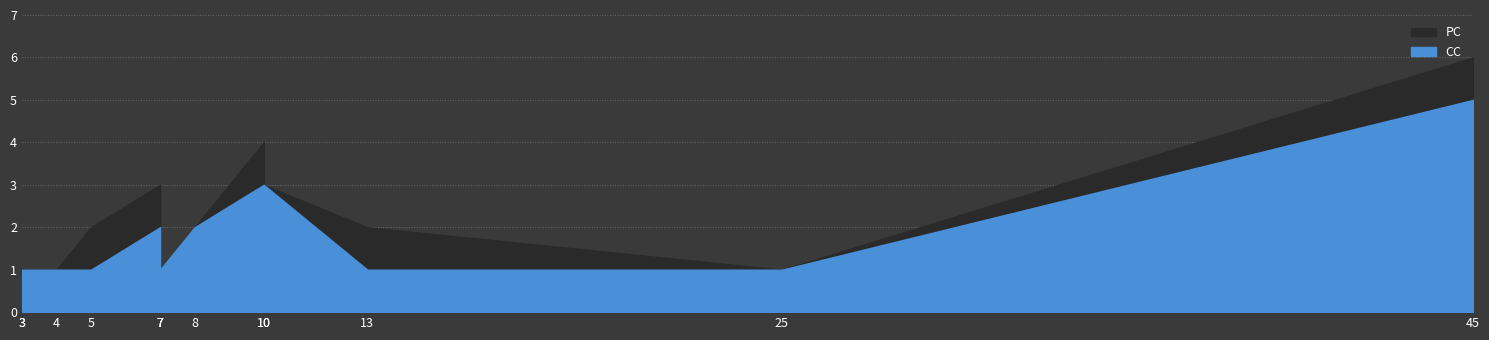

True or false: CC and PC cross at least once.

False